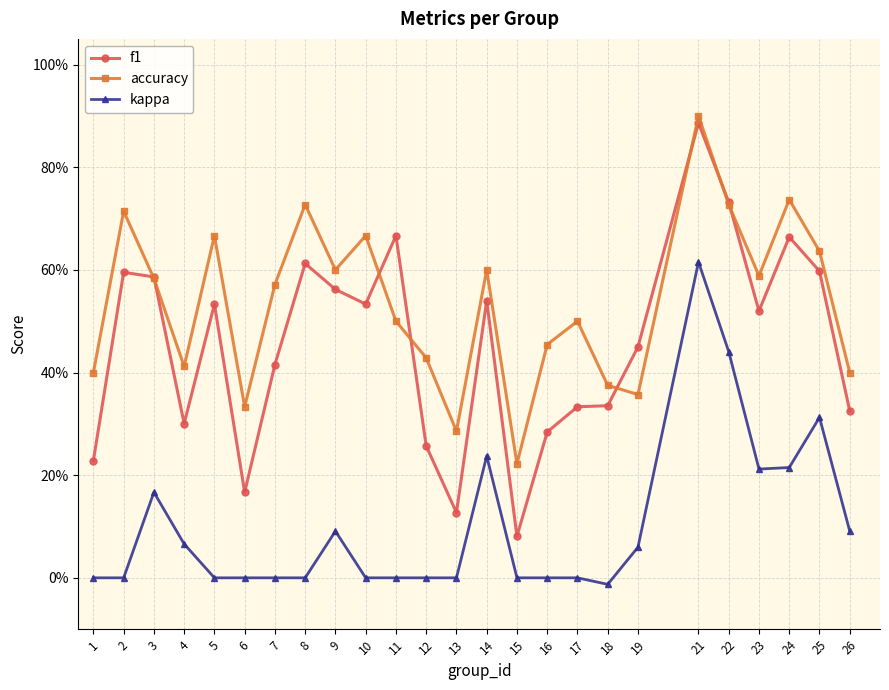

Which category has the lowest value in the kappa series?

18